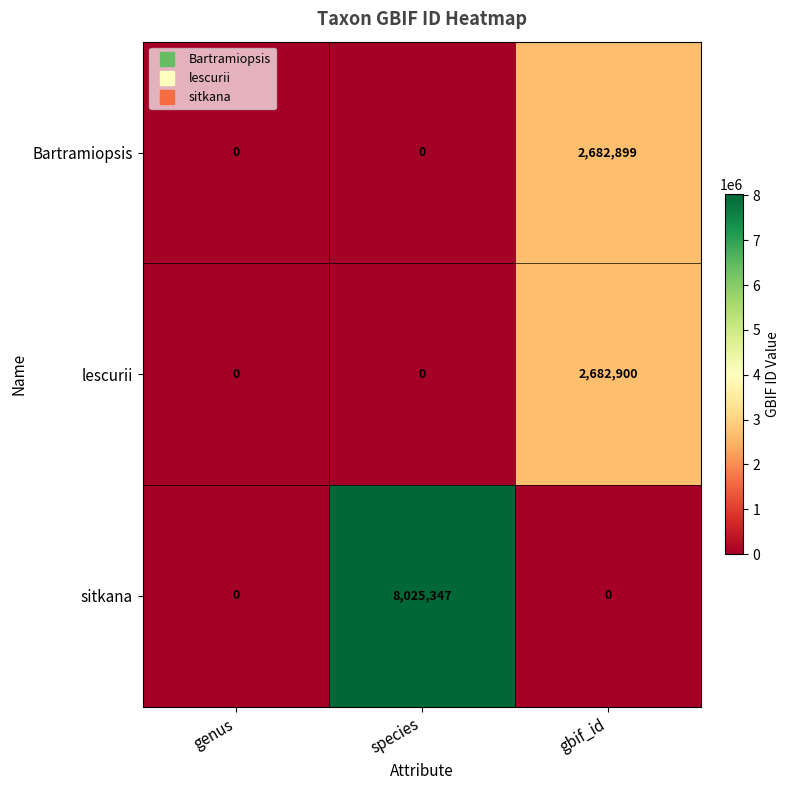

Reading left to right, list all the values displayed in this chart.

Bartramiopsis: 0	0	2682899
lescurii: 0	0	2682900
sitkana: 0	8025347	0